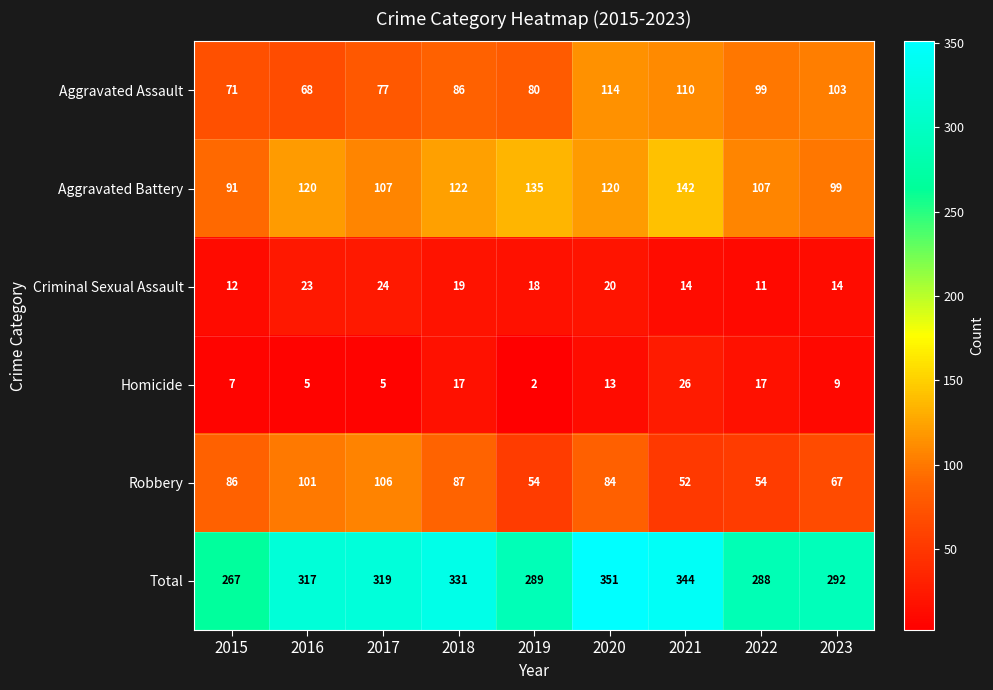

At 2023, list the series in order from smallest to largest.

Homicide, Criminal Sexual Assault, Robbery, Aggravated Battery, Aggravated Assault, Total